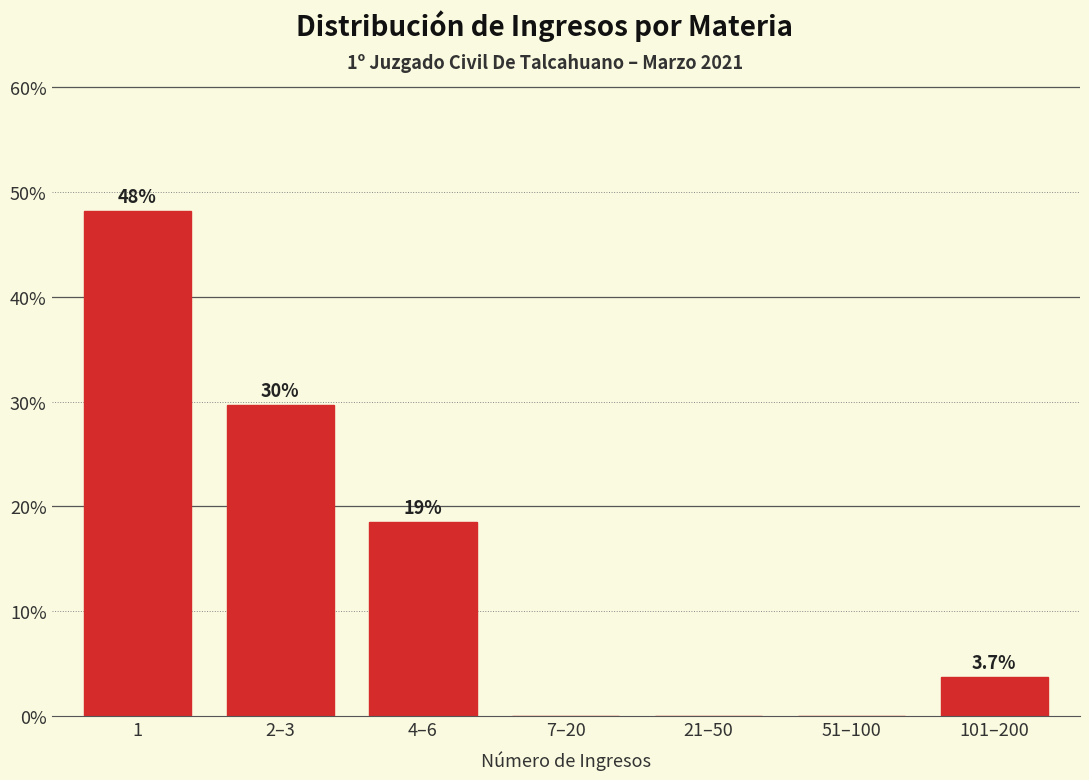

Reading left to right, transcribe all the data shown in this chart.

1=48.1	2–3=29.6	4–6=18.5	7–20=0.0	21–50=0.0	51–100=0.0	101–200=3.7